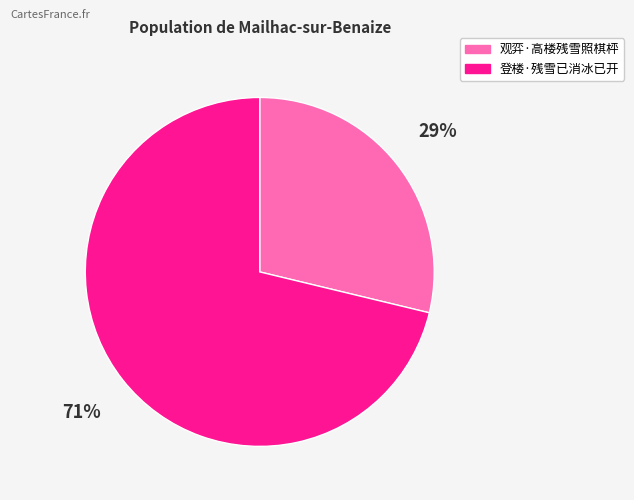

To the nearest percent, what is the difference between the 登楼·残雪已消冰已开 and 观弈·高楼残雪照棋枰 slice percentages?

42%